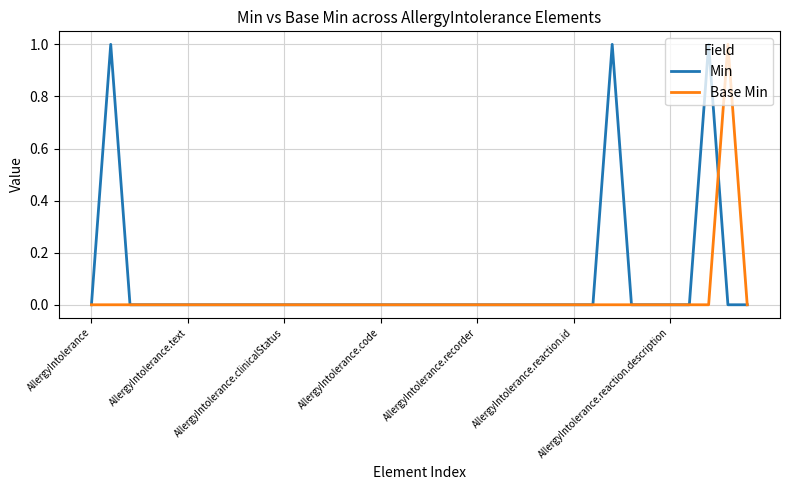

What is the sum of all Min values?

3